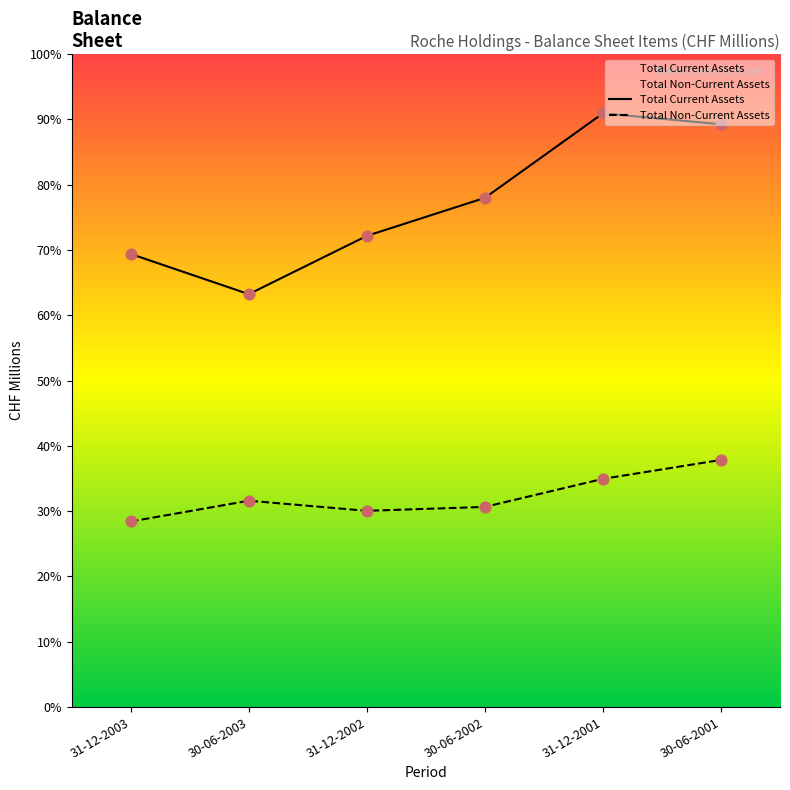

At how many categories does at least one series exceed 26105?

6